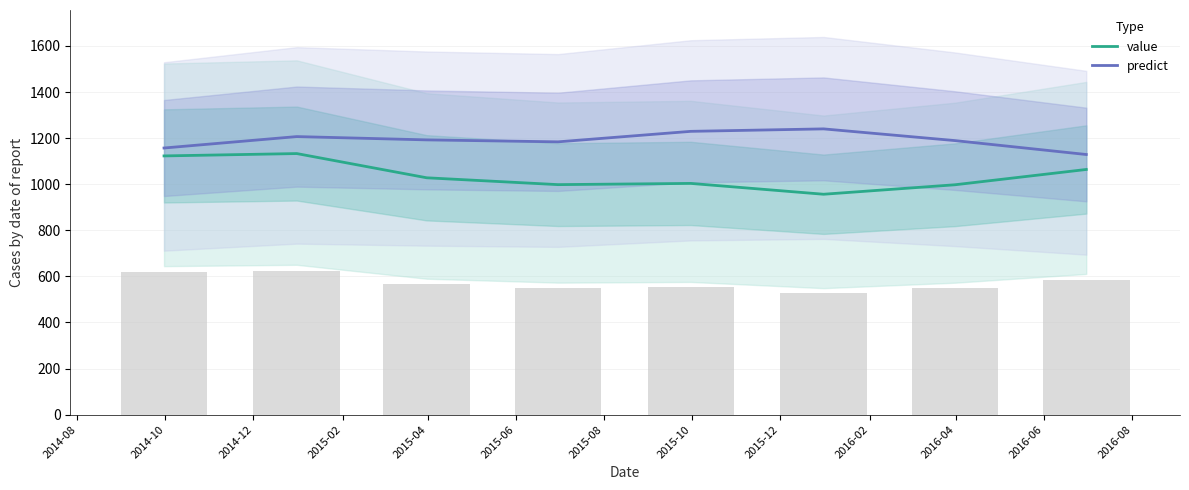

Which series has the largest total across all categories?

predict